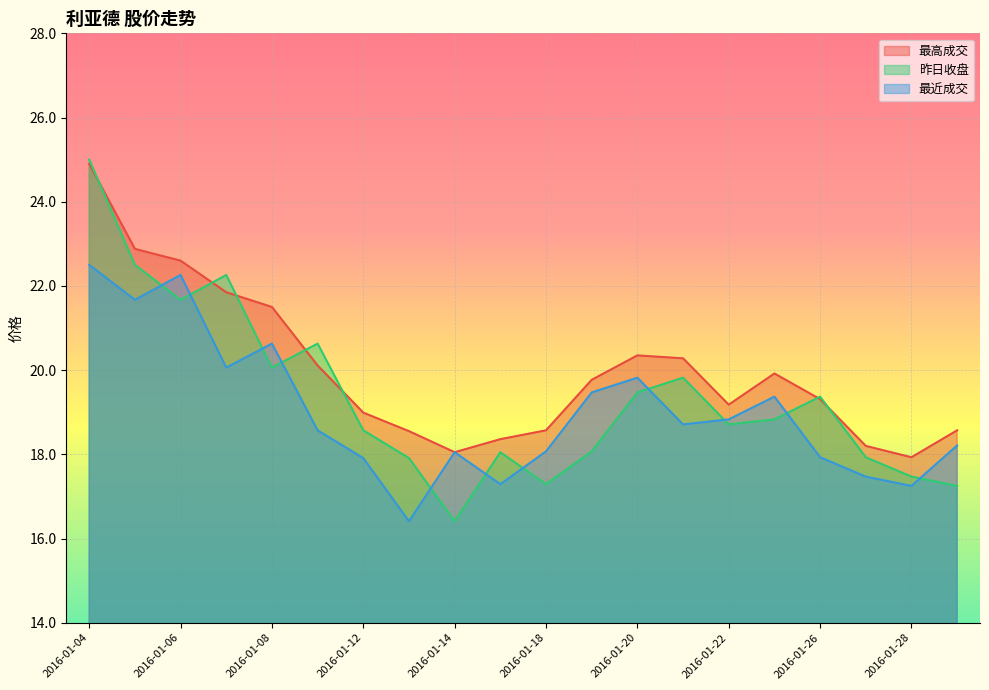

Which category has the highest value in the 最近成交 series?

2016-01-04